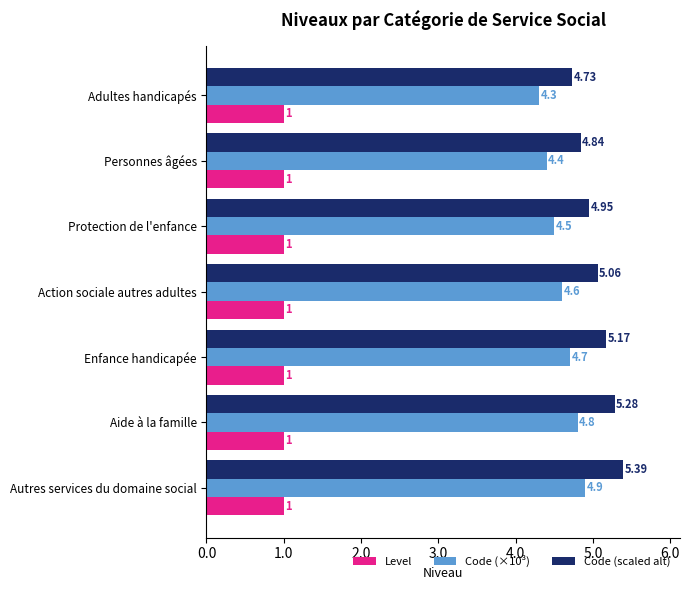

At which label is Code (scaled alt) closest to 5?

Protection de l'enfance